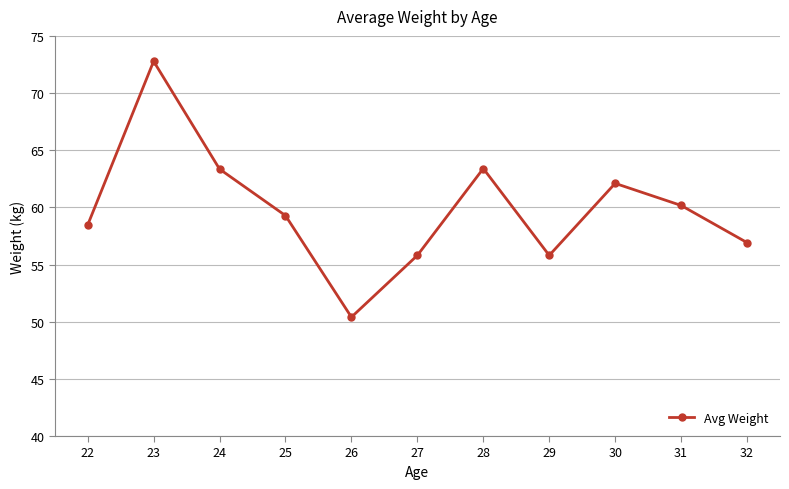

Where does the data first go above 59?

23